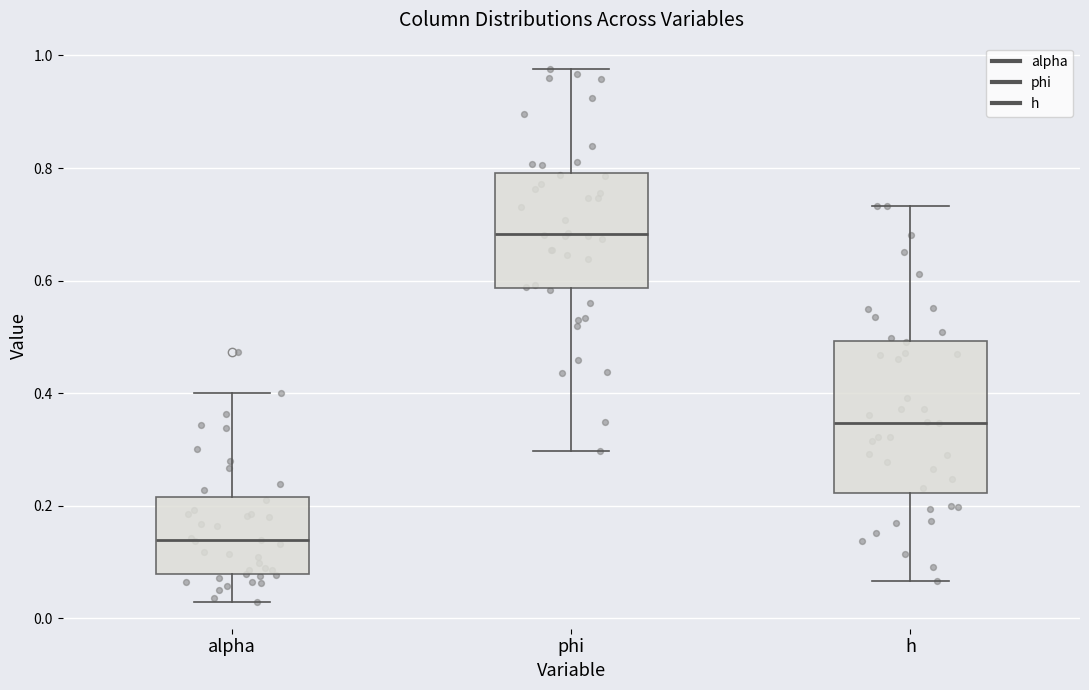

Where does the upper whisker of the box for phi end on the y-axis? The values are not printed on the chart, so give them approximately, as read against the axis.

0.98